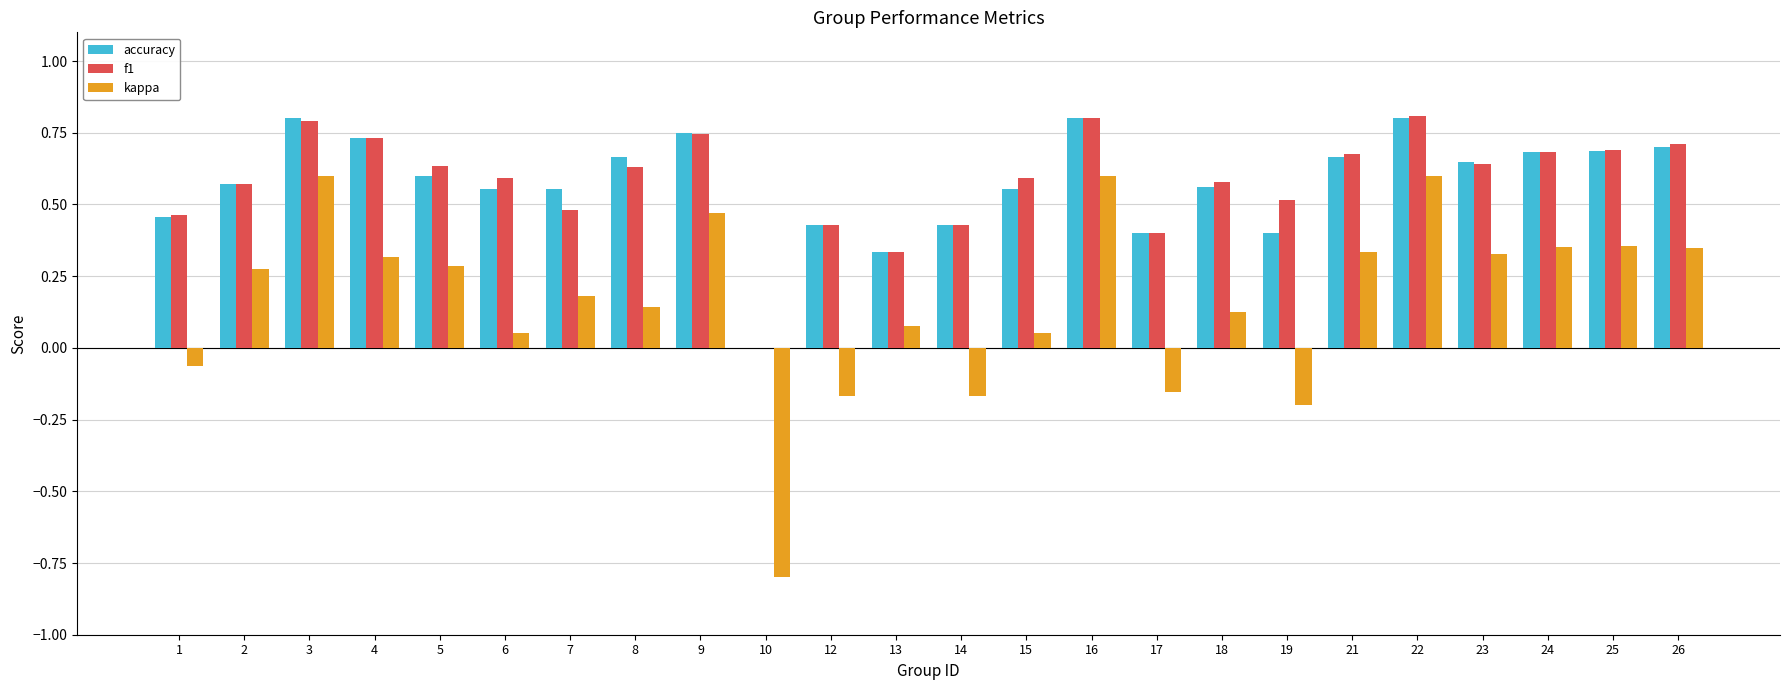

The kappa series shows -0.2 at 12. True or false?

True